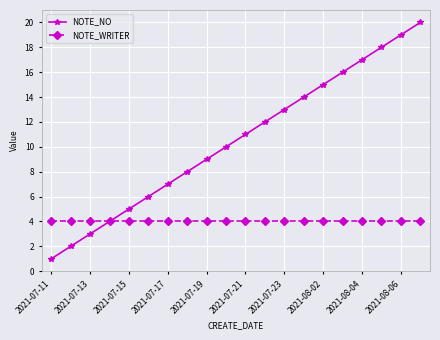

What is the maximum value for NOTE_NO?

20